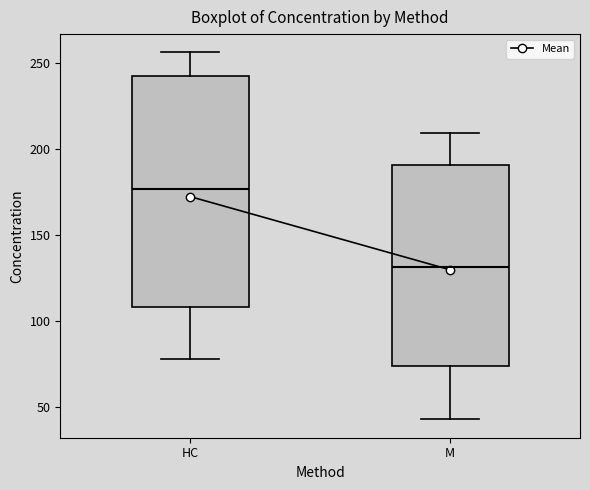

Which box's median line is the highest?

HC